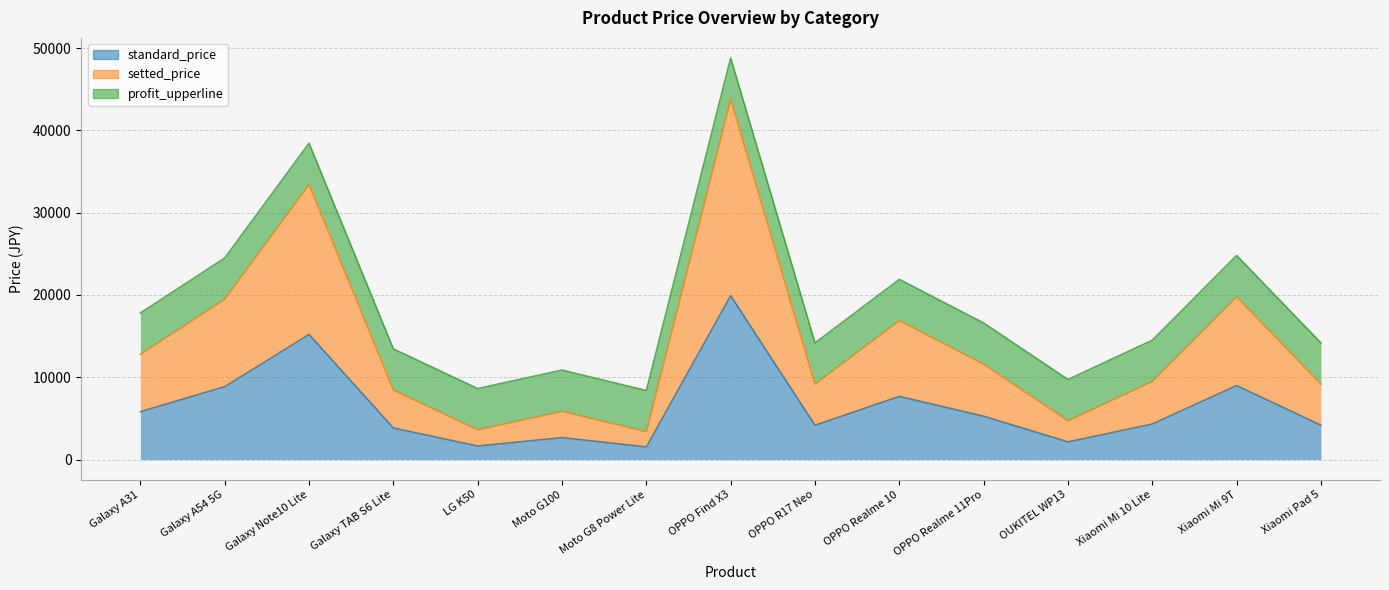

What is the lowest value of the standard_price series?

1540